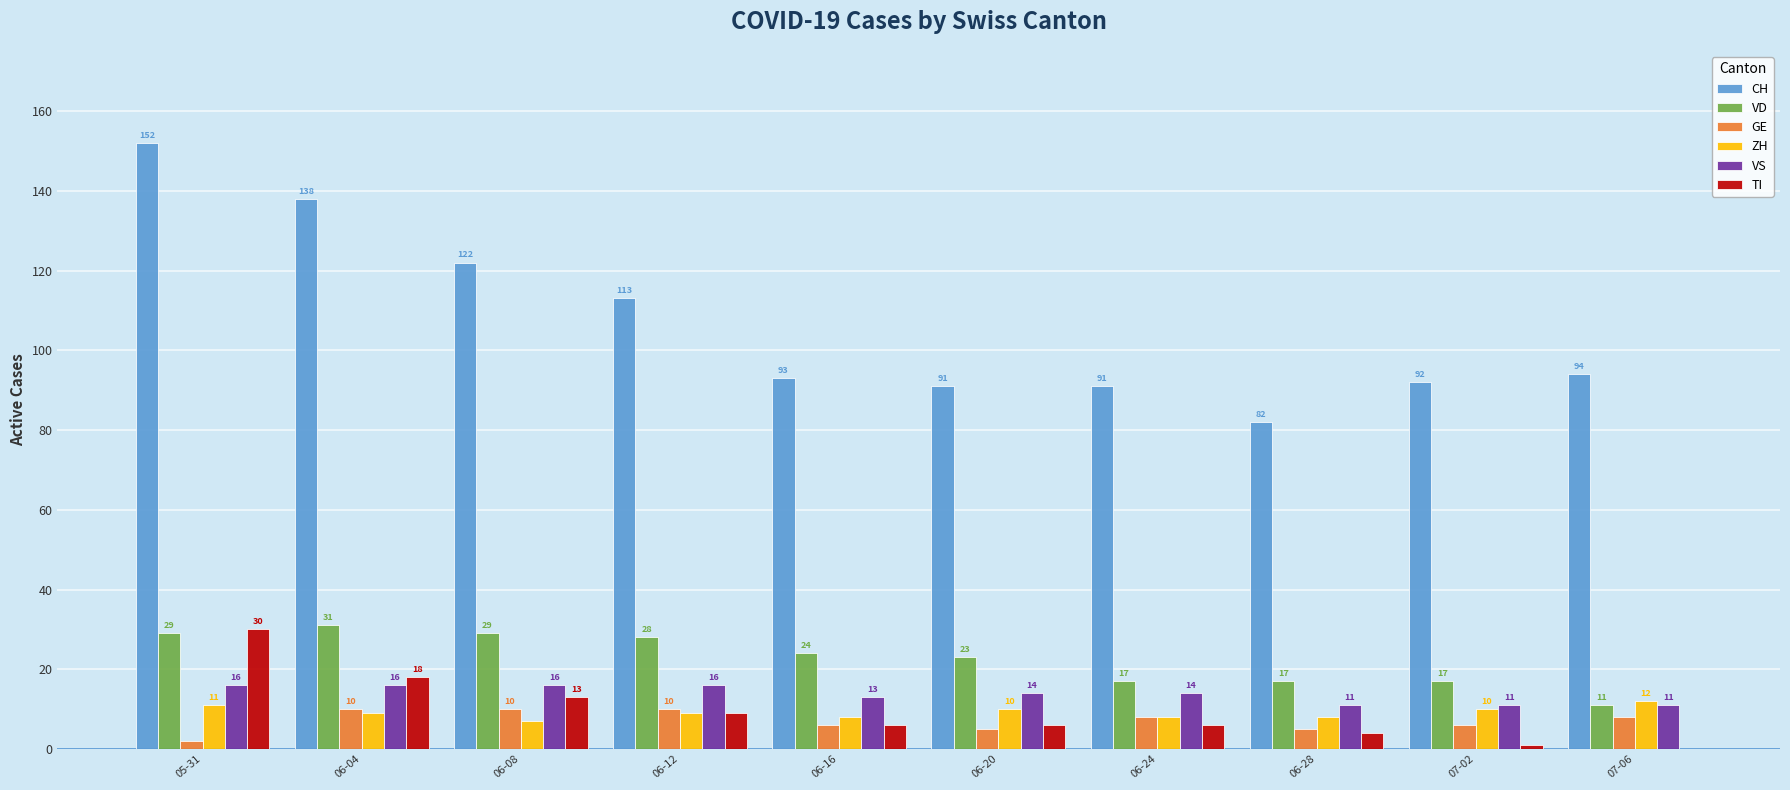

At which category does the chart reach its peak across all series?

05-31